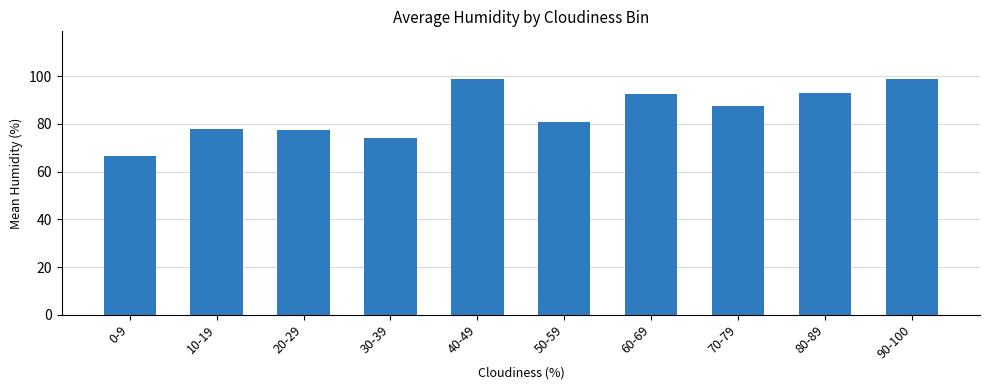

At which category does the chart reach its minimum across all series?

0-9